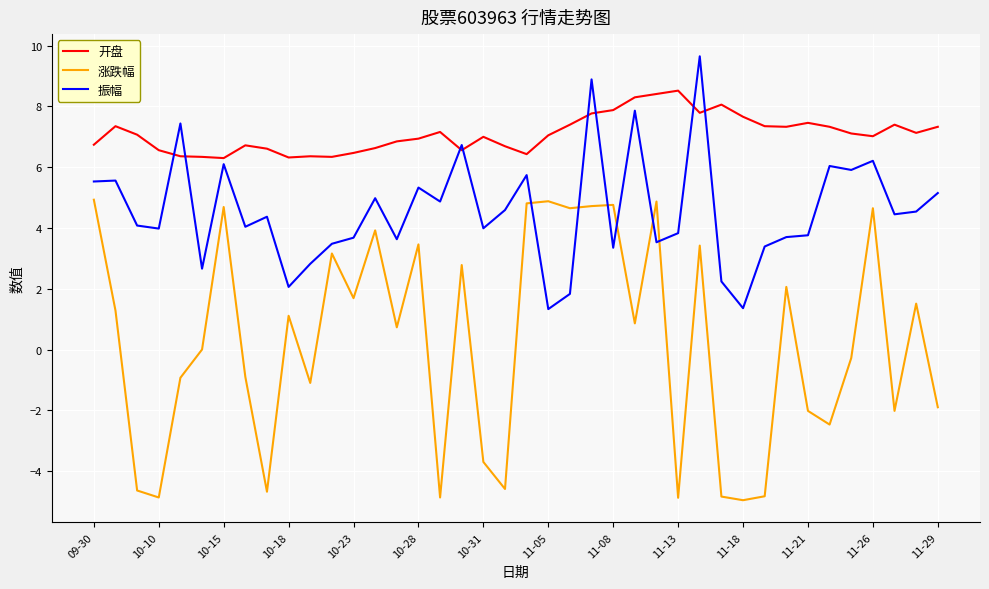

Rank the series by their maximum value, from lowest to highest.

涨跌幅, 开盘, 振幅